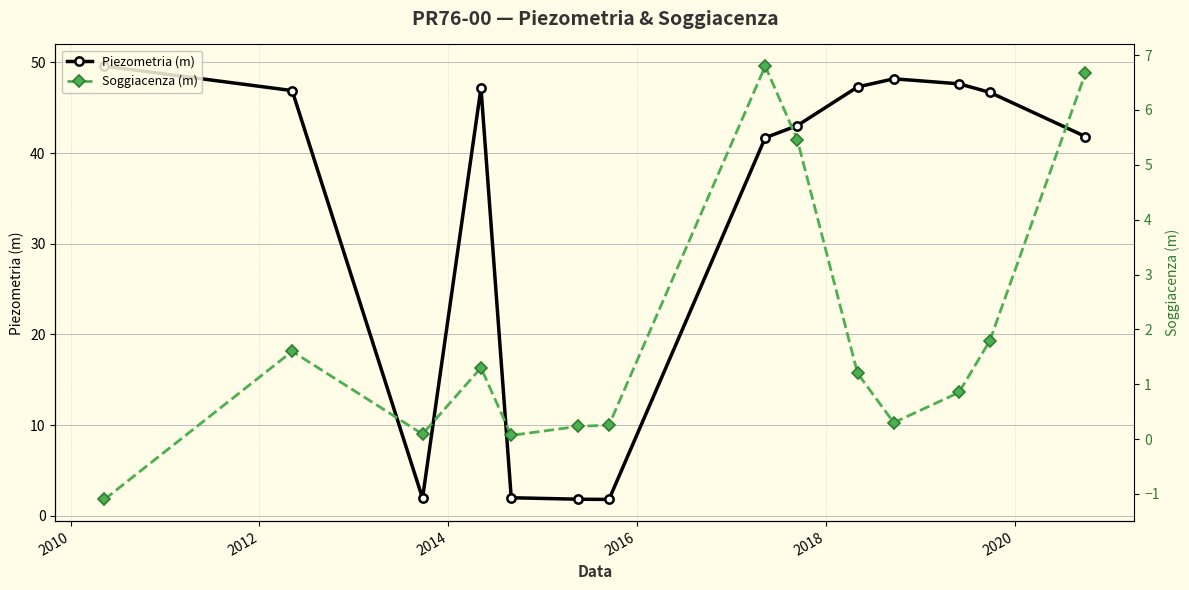

What is the value of the Soggiacenza (m) point at the 8th from the left?

6.8